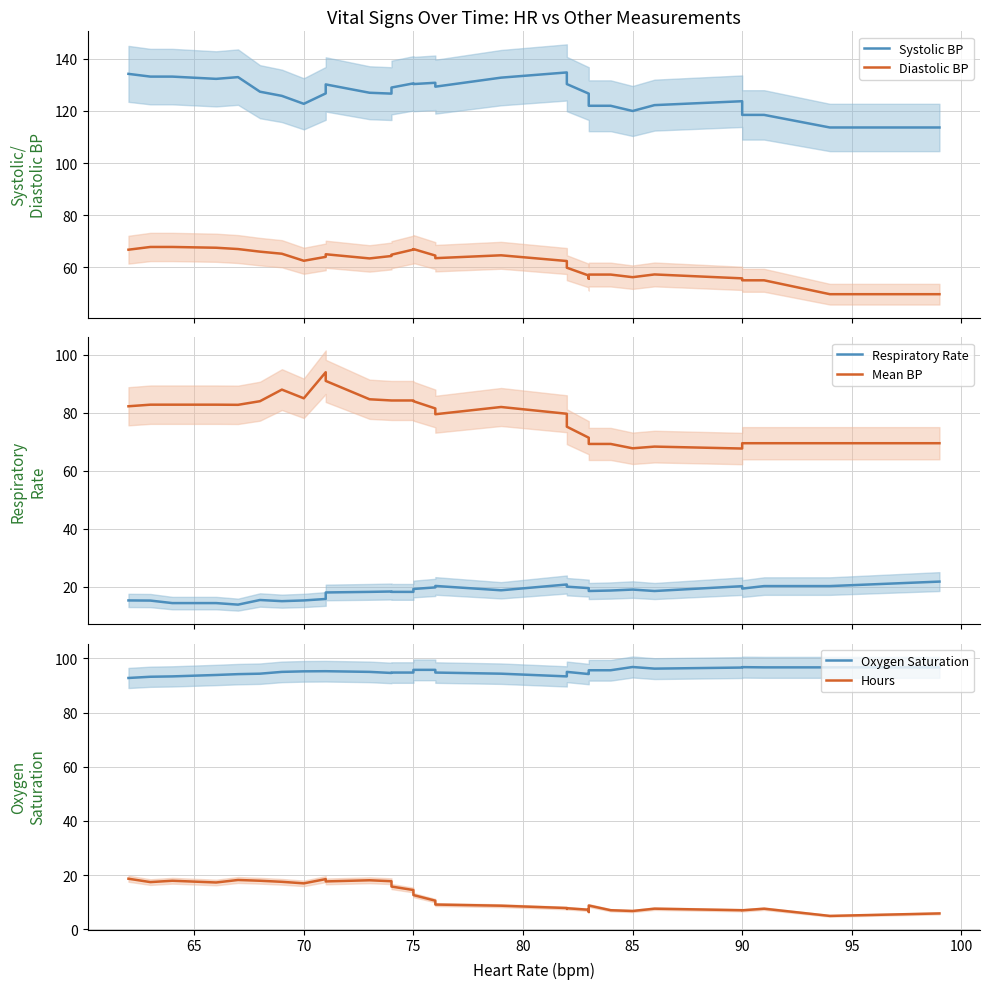

True or false: Mean BP and Diastolic BP intersect in this chart.

False